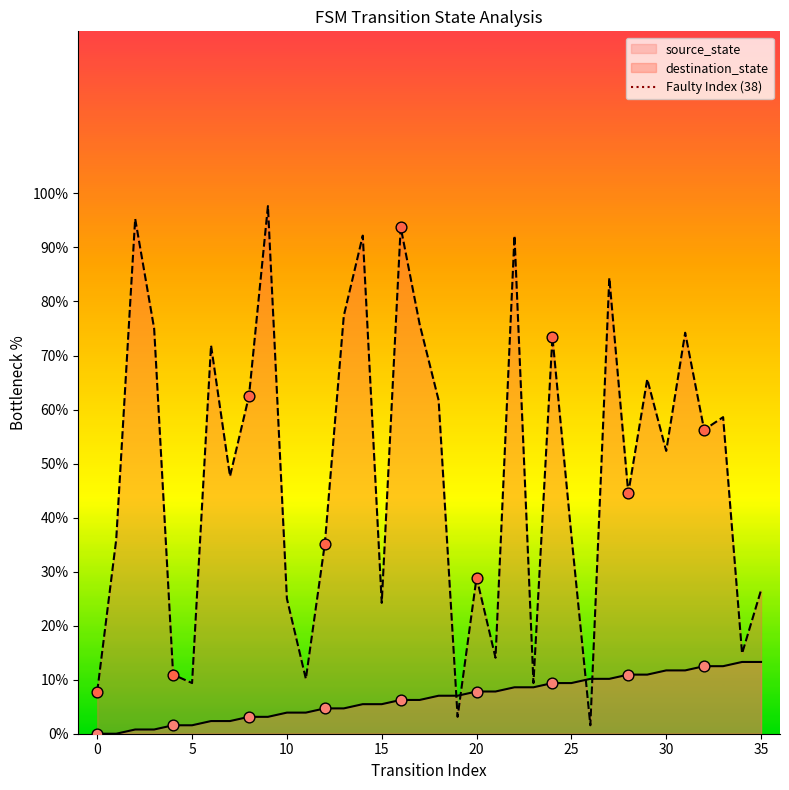

The value of destination_state at 30 is 52.3. True or false?

True